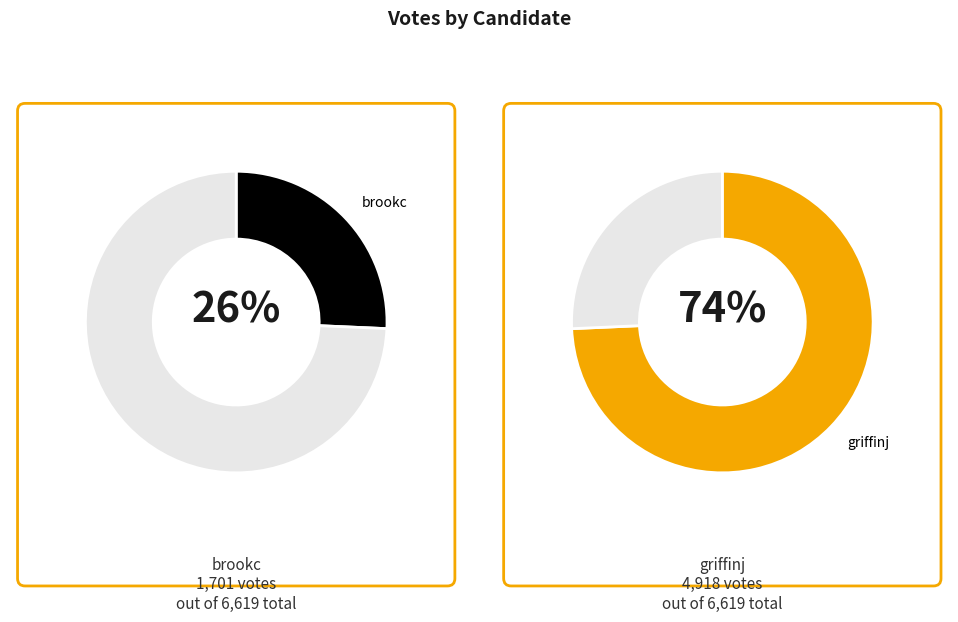

What portion of the pie excludes griffinj?

25.7%